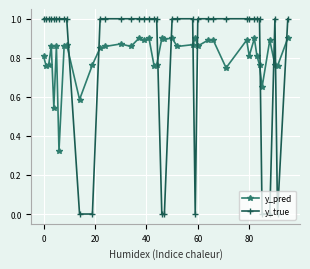

Which series ends up on top after the final intersection of y_true and y_pred?

y_true